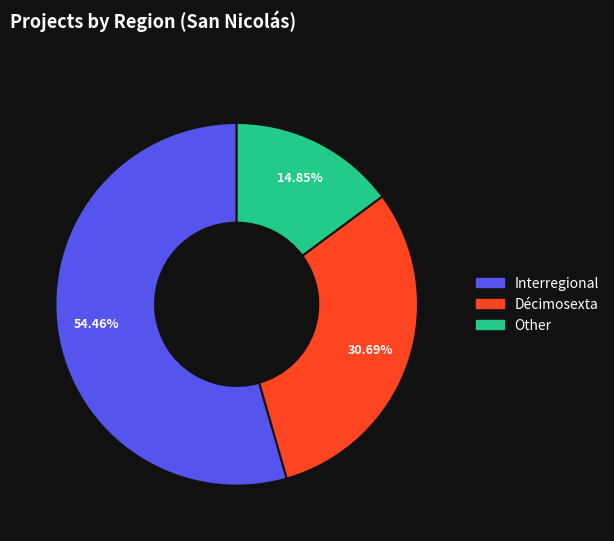

The Interregional slice represents 59% of the pie. True or false?

False